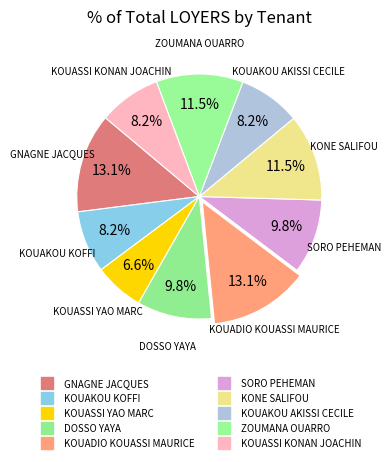

True or false: KOUADIO KOUASSI MAURICE accounts for 22% of the total.

False